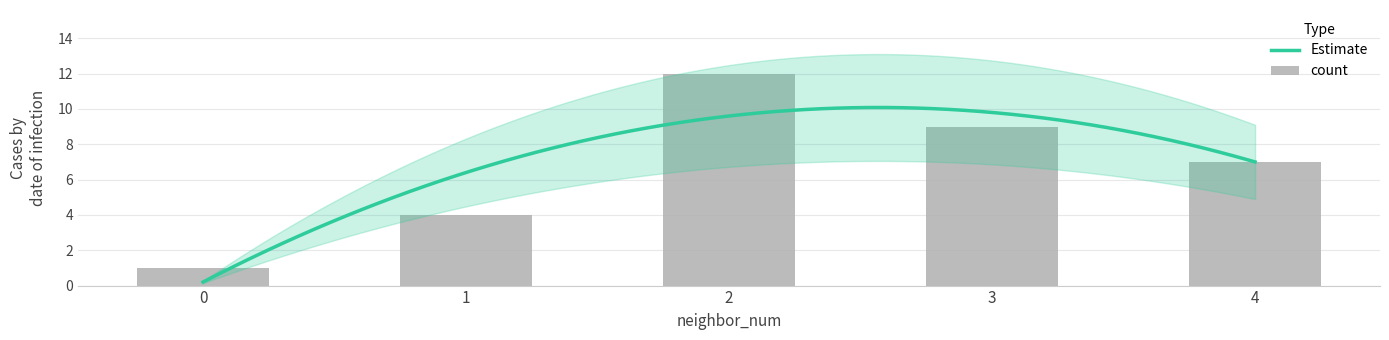

What is the smallest value displayed?

1